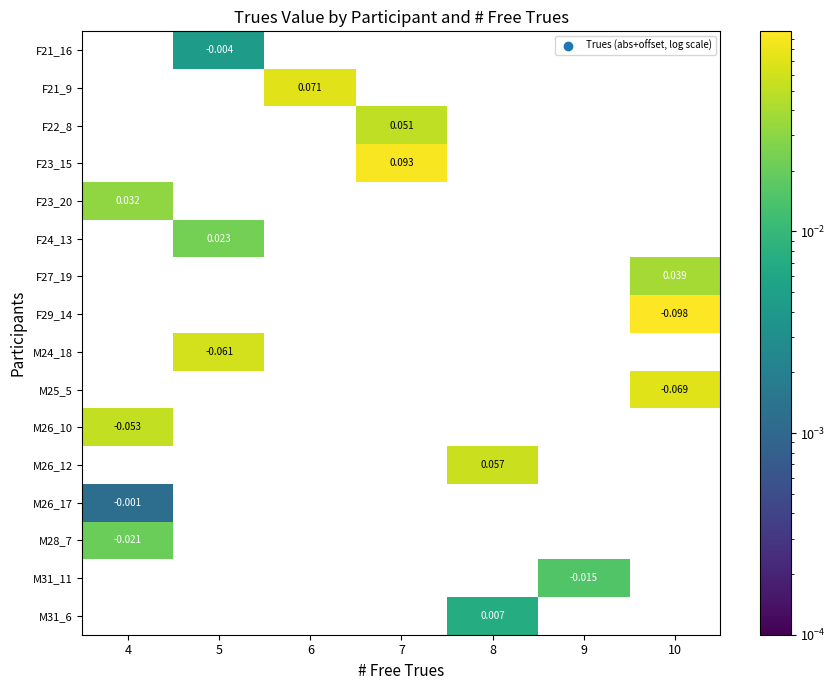

How many data points does each series have?

7